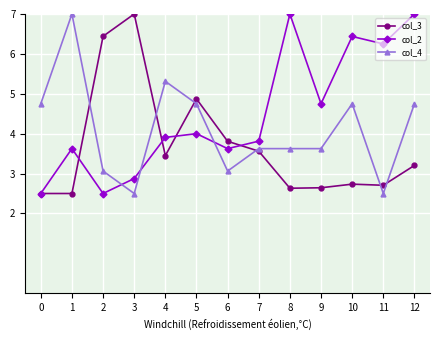

What is the difference between the col_4 values at 8 and 10?

1.1